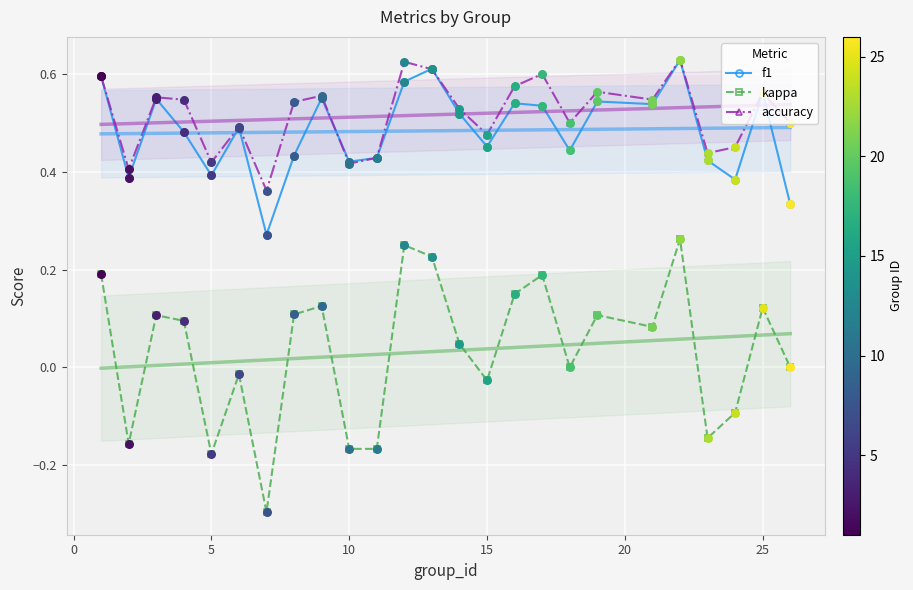

True or false: kappa and f1 cross at least once.

False